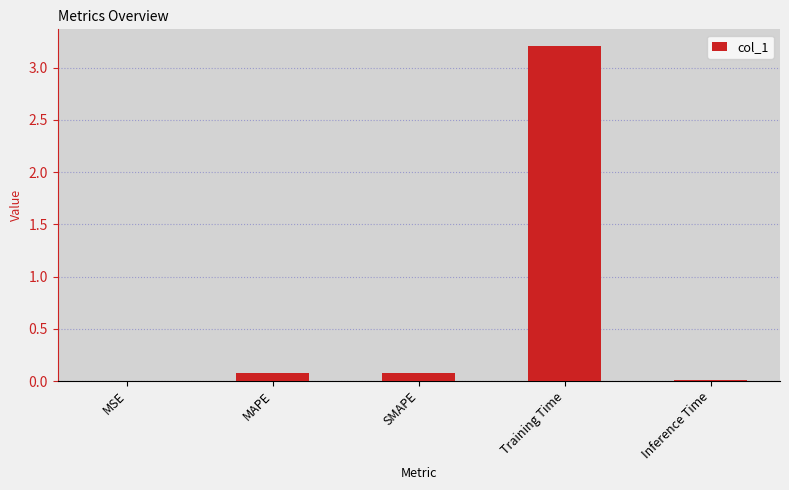

What is the greatest value displayed?

3.2